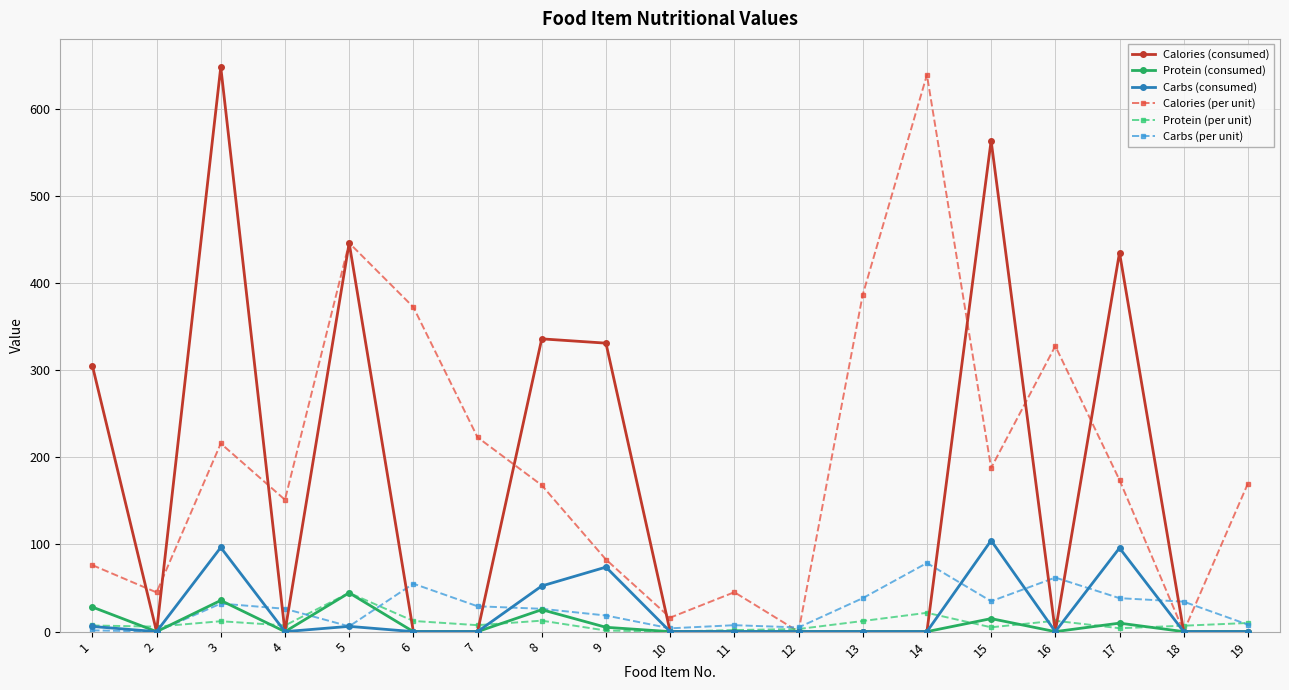

True or false: Carbs (per unit) has a value of 55.0 at 6.

True